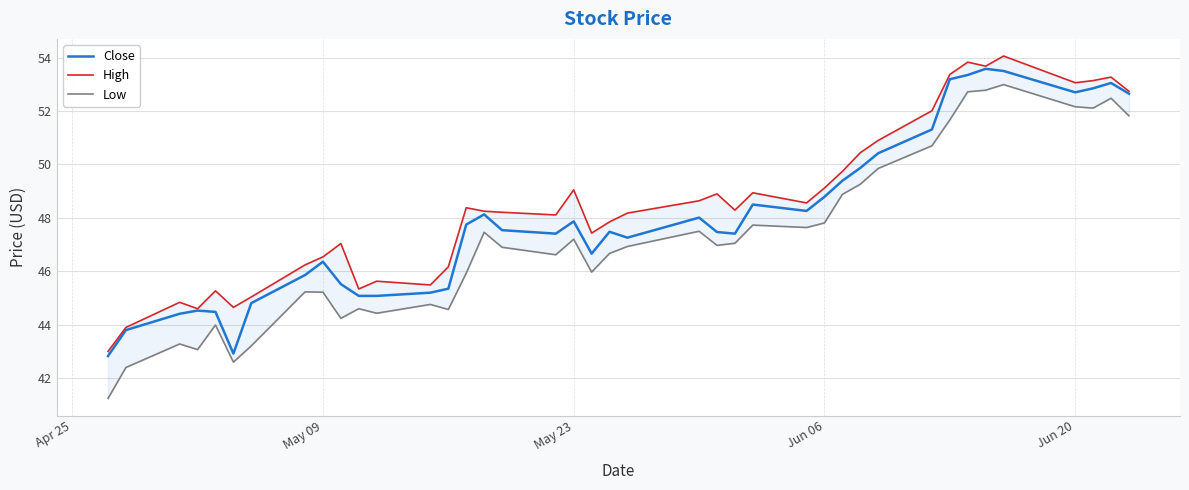

True or false: Close has a value of 13.5 at Jun 20.

False